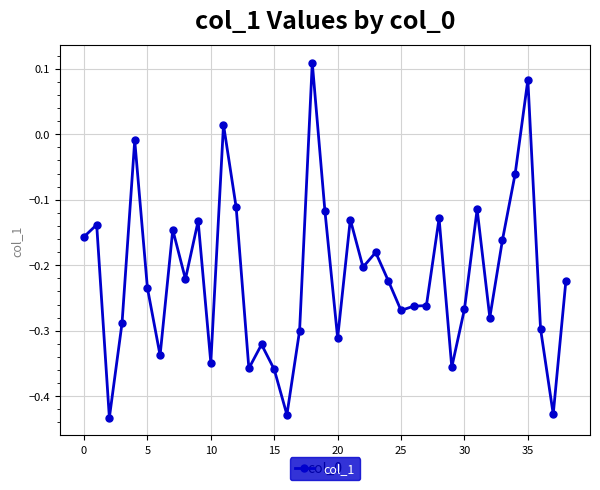

True or false: the data has more than 2 interior local peaks.

True